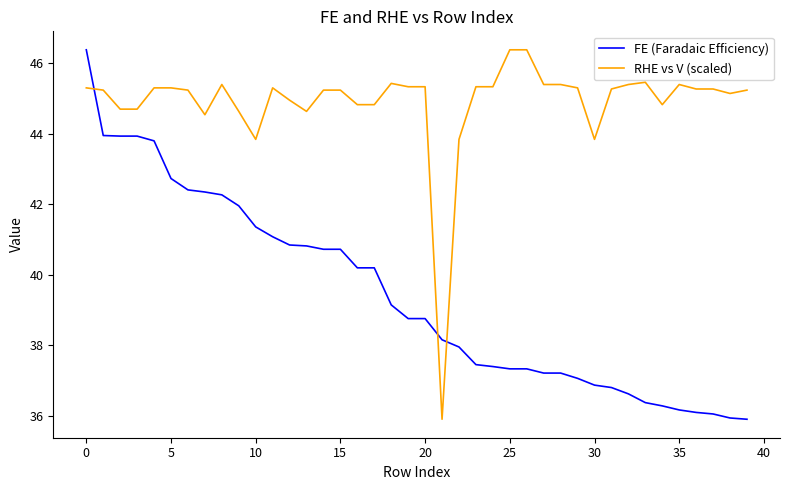

What is the lowest value of the RHE vs V (scaled) series?

35.9